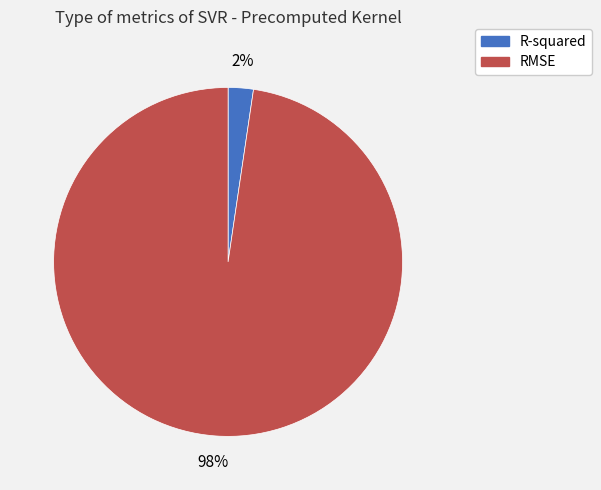

Is R-squared the majority of the pie?

No